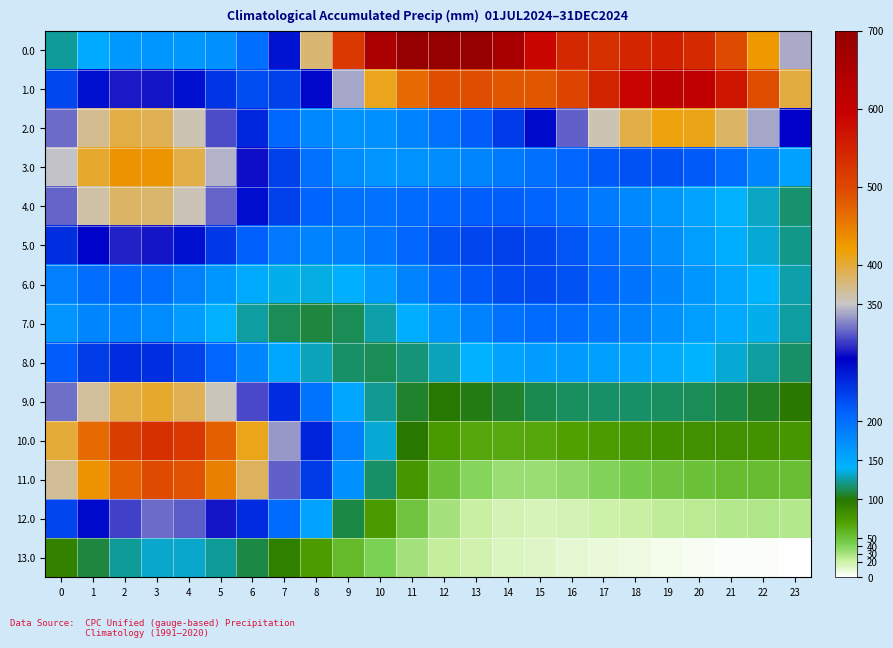

What is the minimum value shown in the chart?

1.1